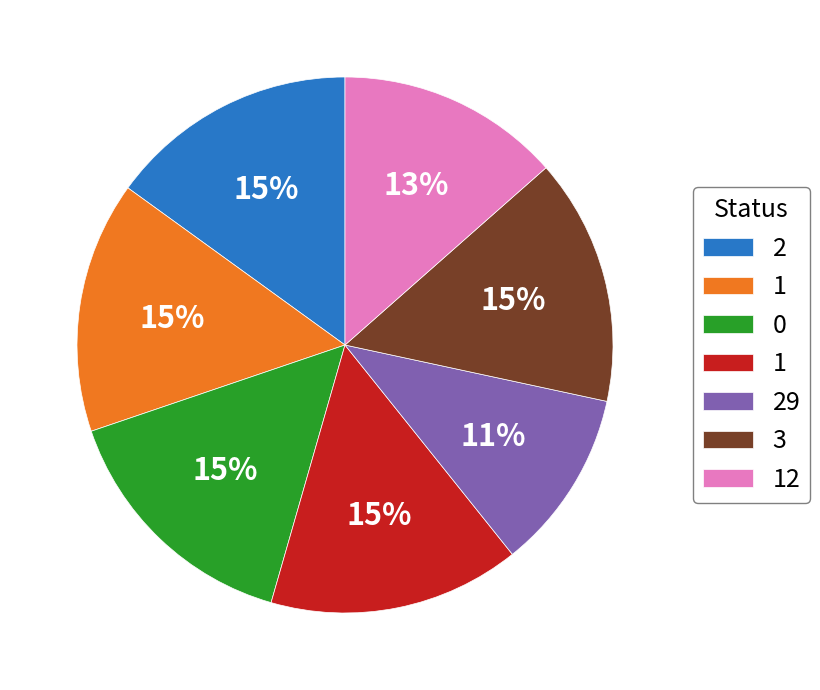

Count the number of slices in the pie.

7